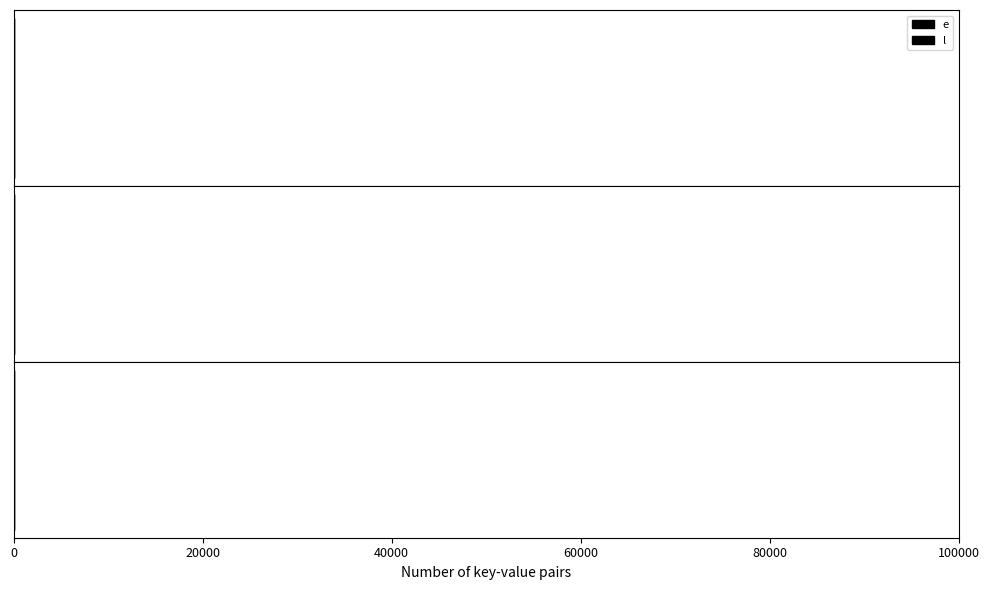

How many values in the l series exceed 30?

1